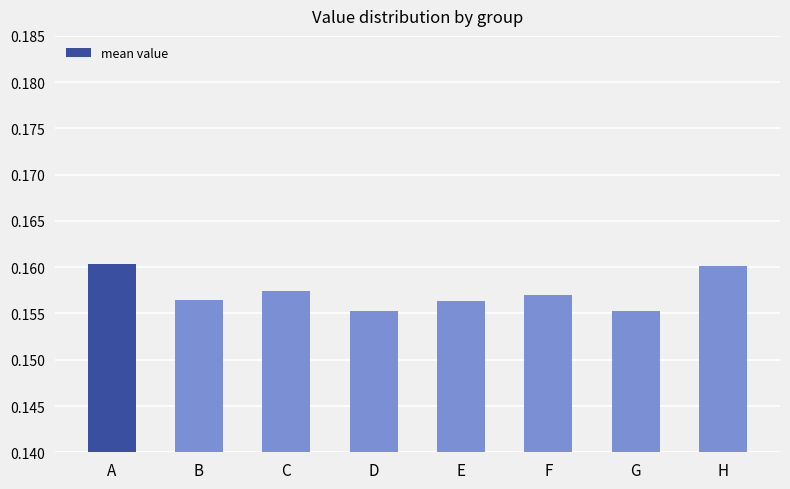

How many values are between 0 and 1?

8